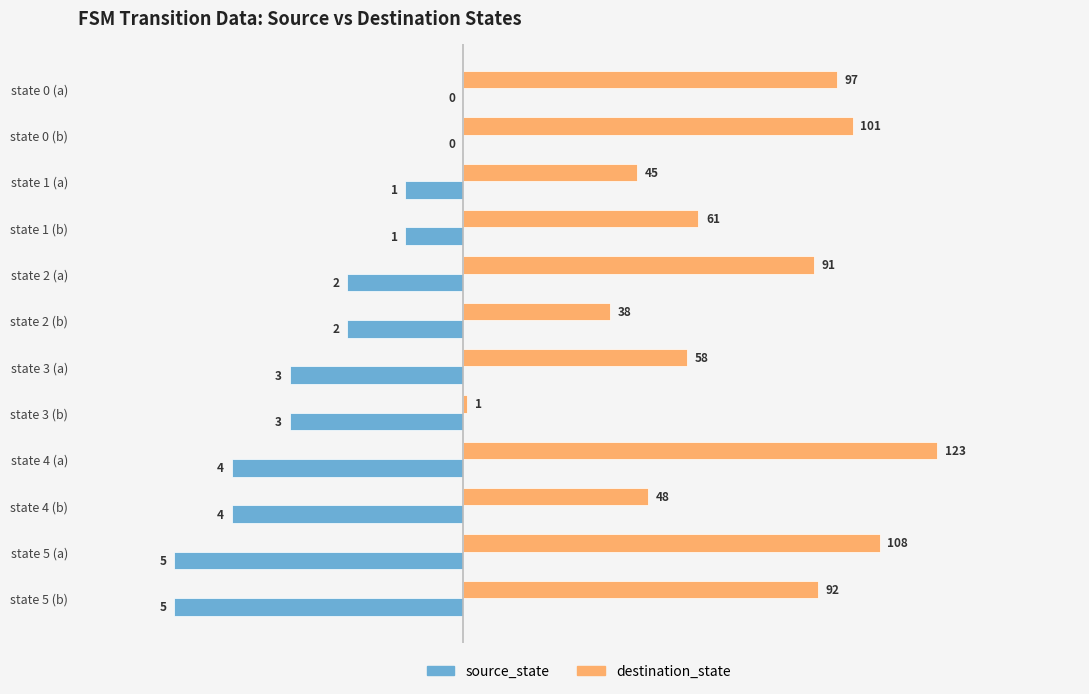

True or false: source_state has a value of -27 at state 5 (b).

False